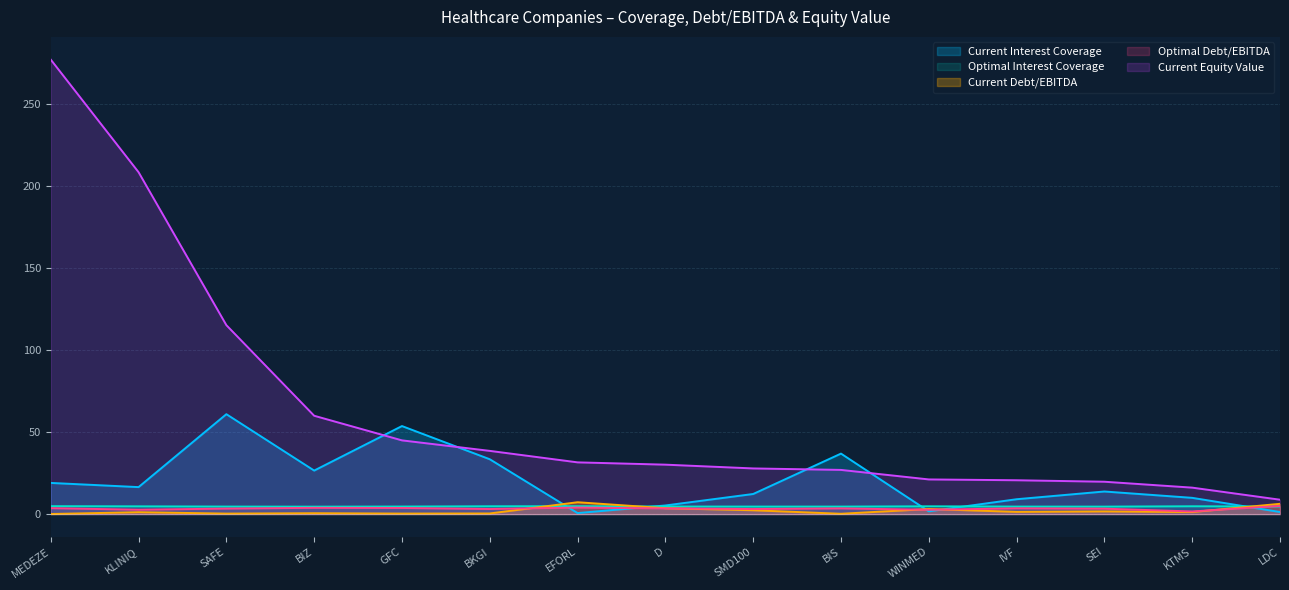

What is the maximum value for Optimal Debt/EBITDA?

5.0